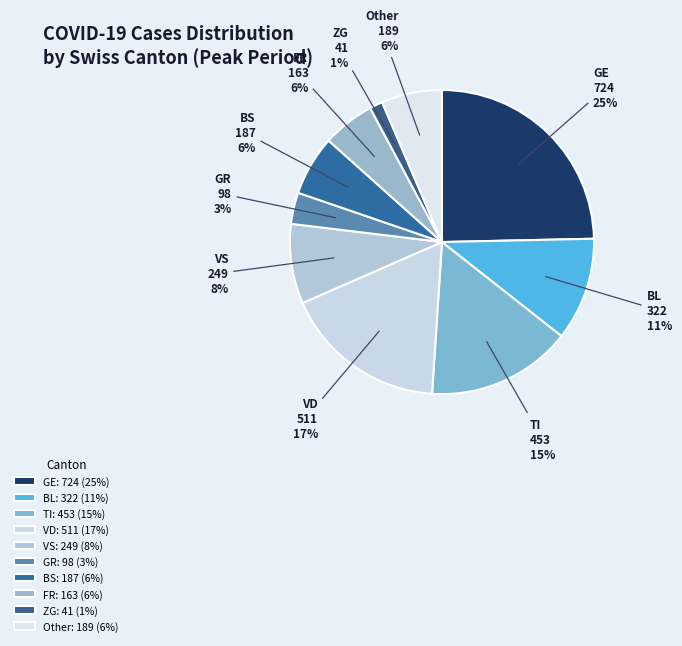

Is the sum of GR and FR greater than half?

No